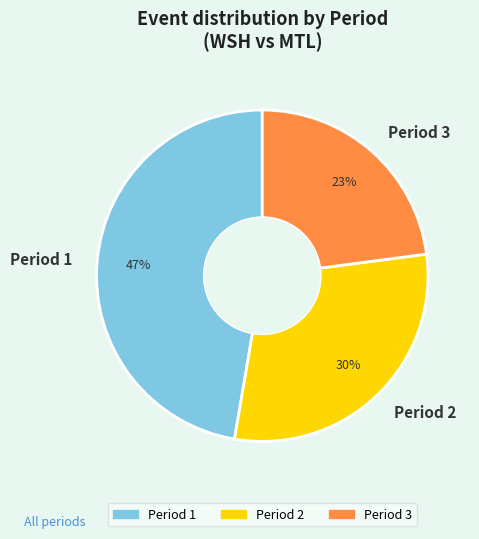

Count the number of slices in the pie.

3